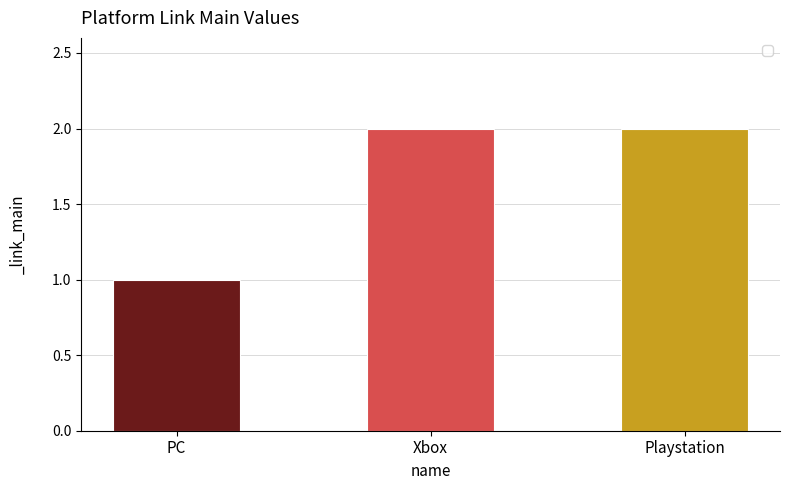

What is the sum of all values?

5